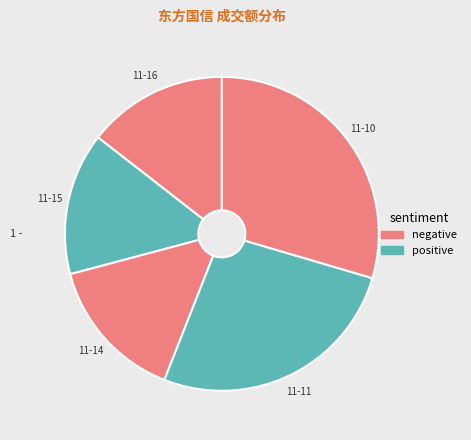

How many slices are in this pie chart?

5